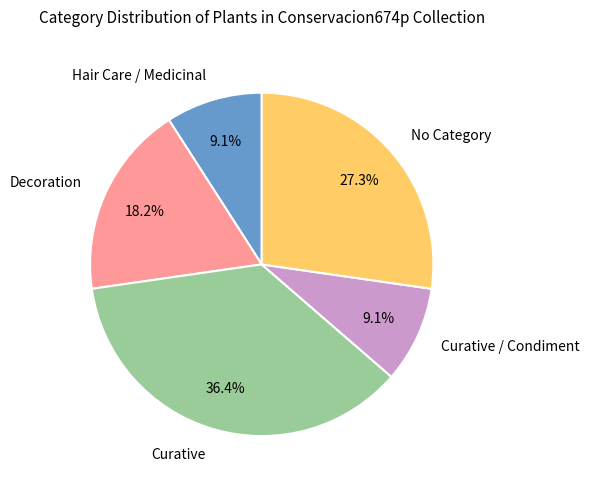

How much of the chart is everything except Curative / Condiment?

90.9%